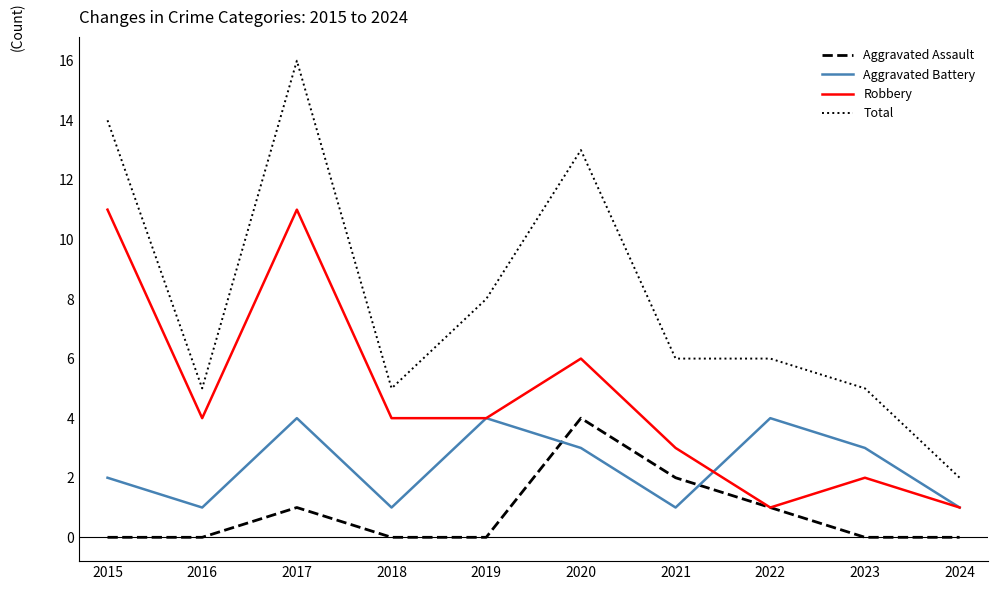

Where is the first local maximum for Aggravated Assault?

2017